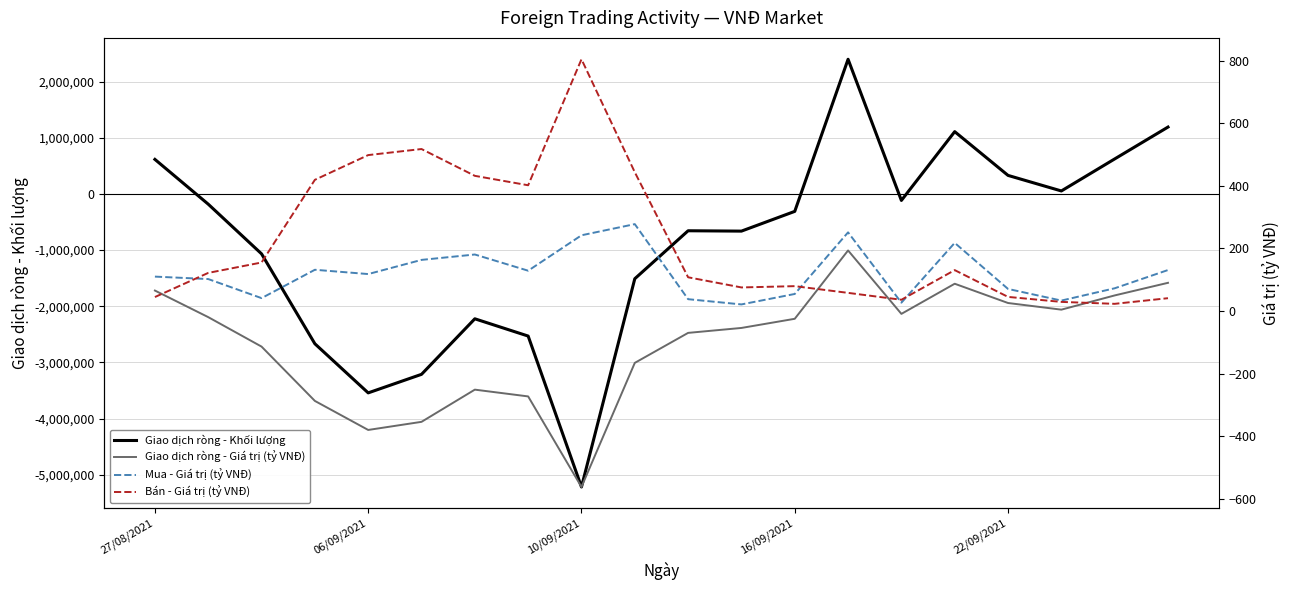

At how many categories does at least one series exceed -2158304?

20